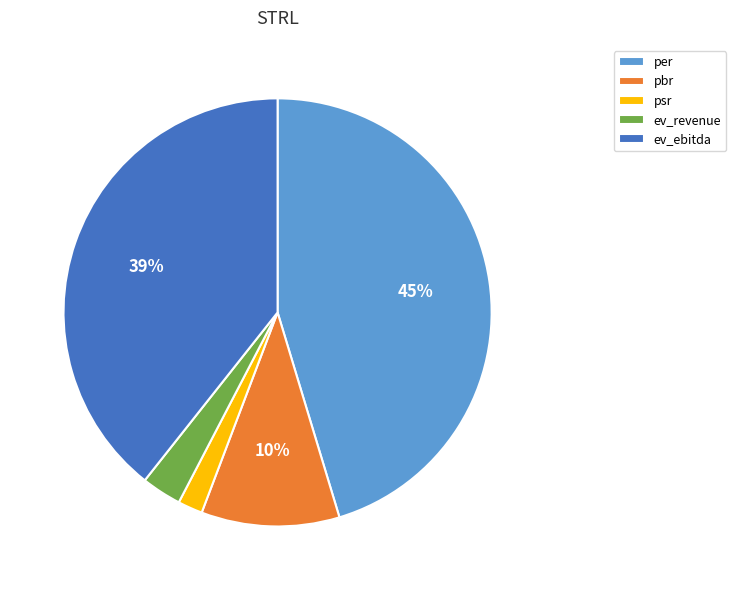

Approximately how many times larger is the value at ev_revenue compared to pbr?

0.3